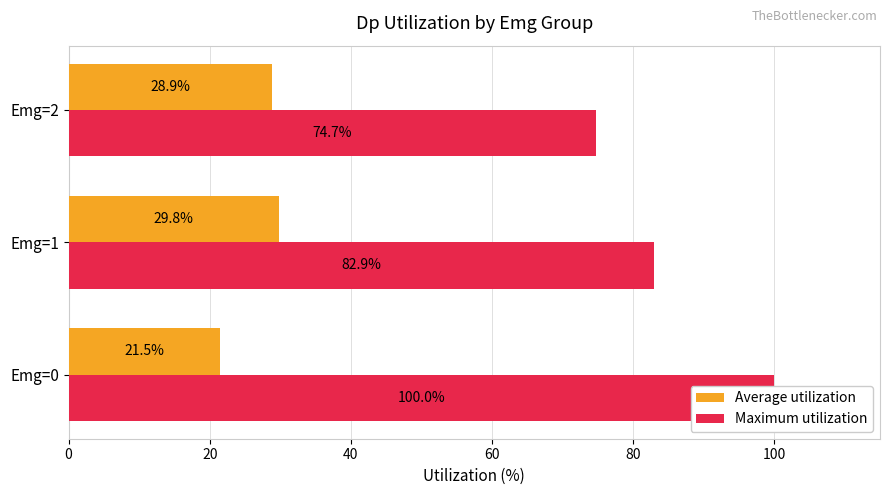

What is the value of the Average utilization bar at the 1st from the left?

21.5